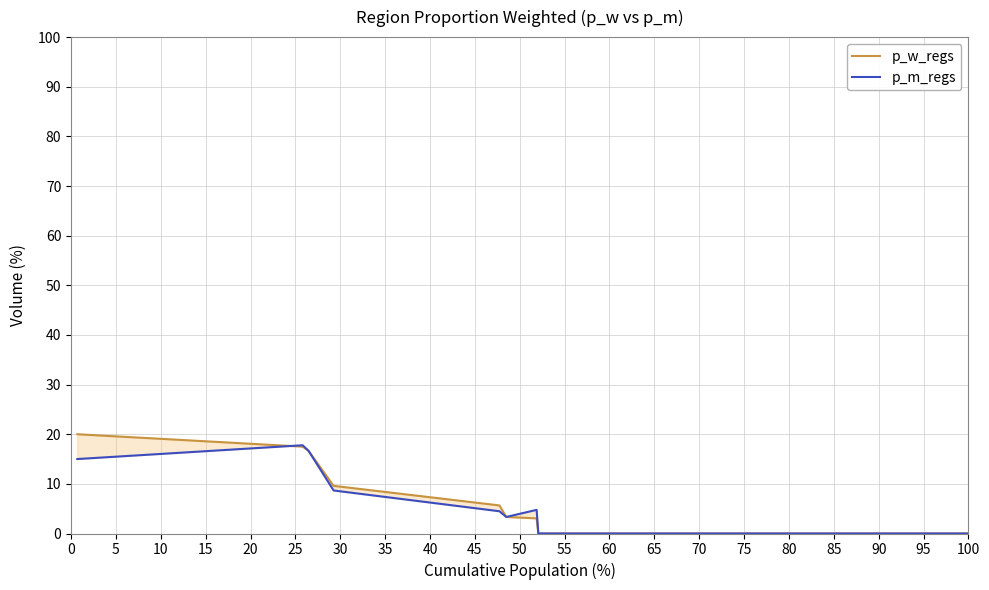

At how many categories does at least one series exceed 10?

3